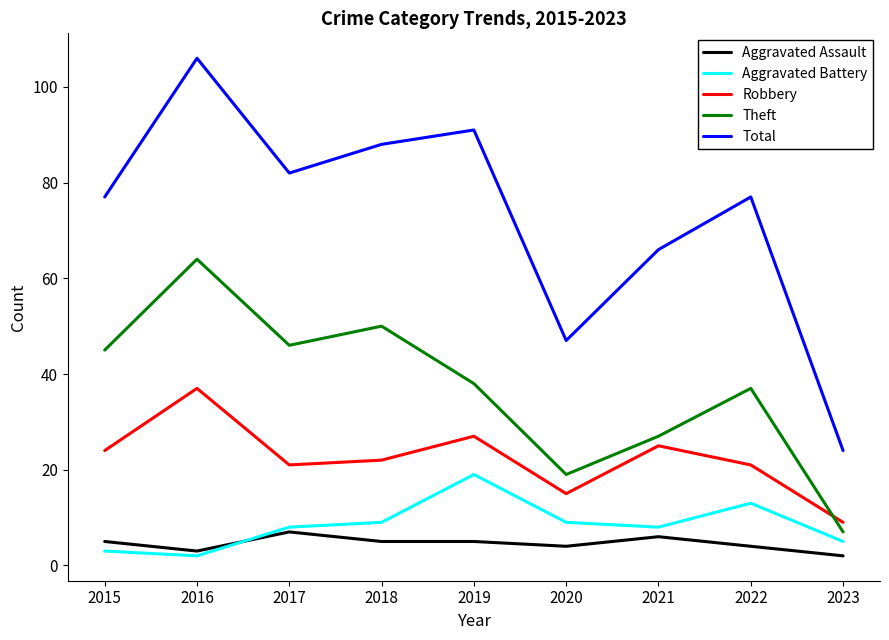

True or false: Aggravated Assault and Total intersect in this chart.

False